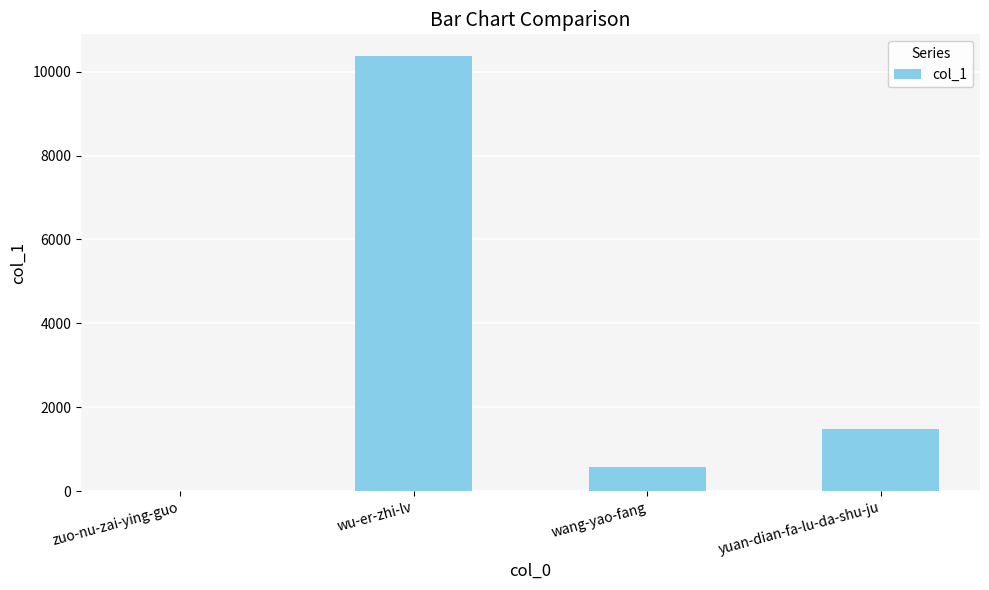

What is the sum of all values?

12440